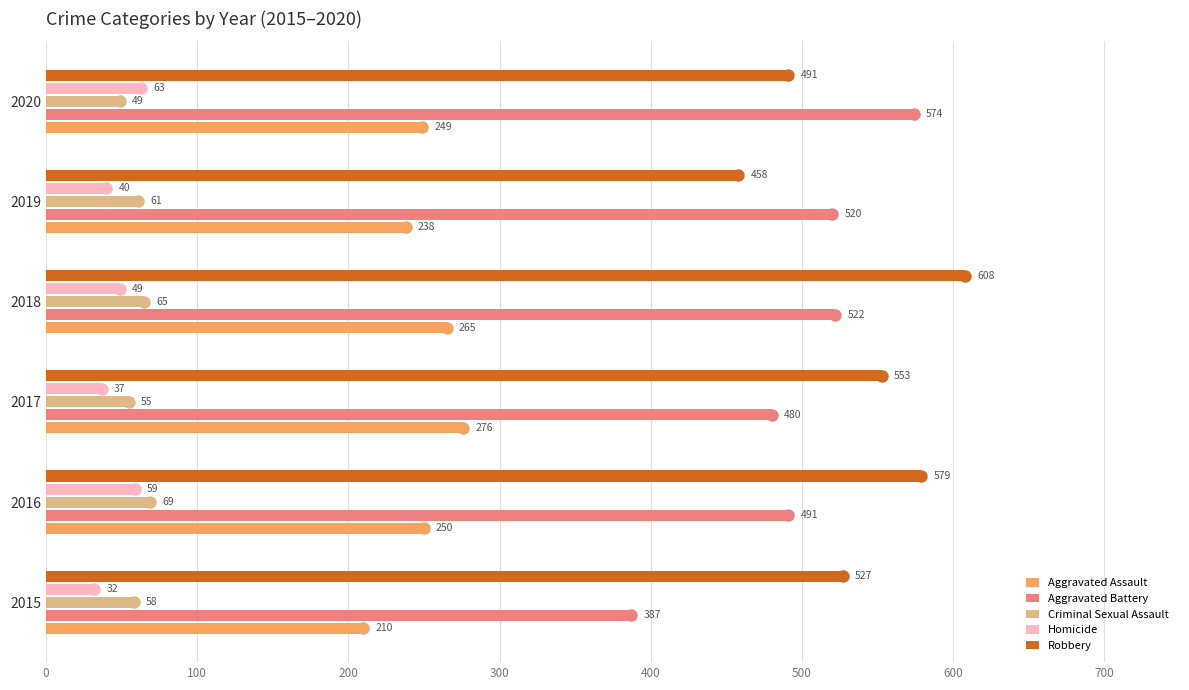

What is the maximum value for Criminal Sexual Assault?

69